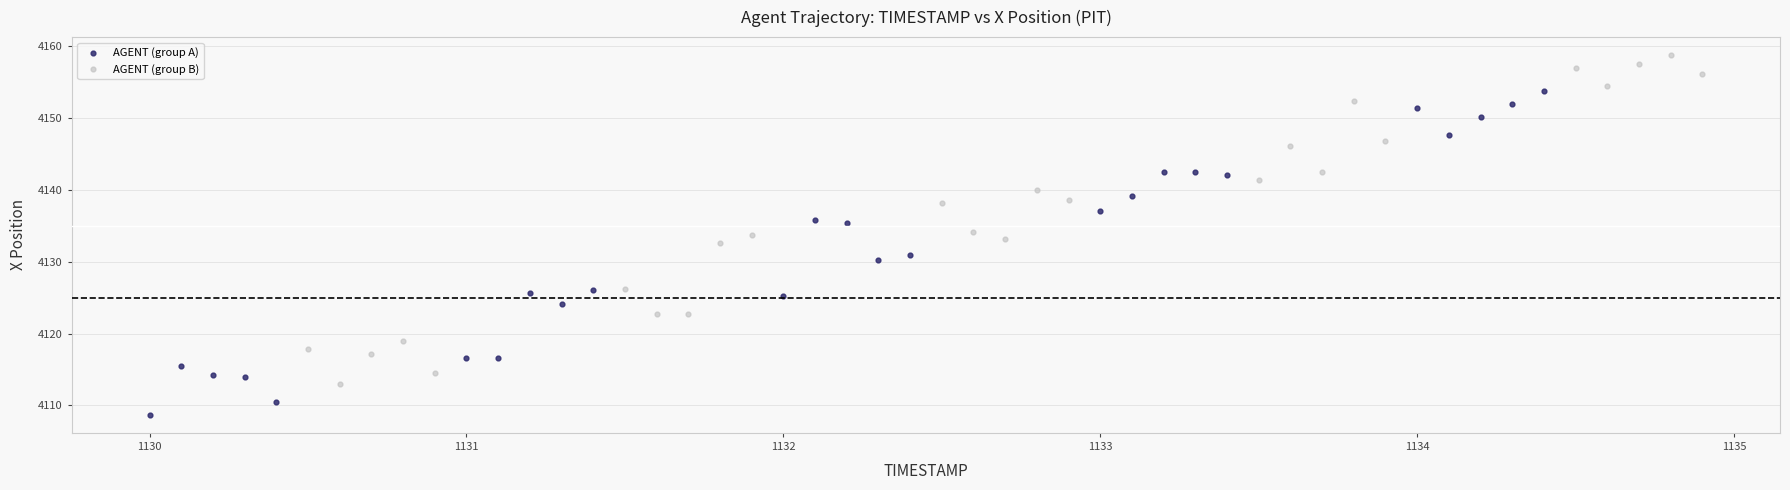

Which series reaches the maximum Y coordinate?

AGENT (group B)